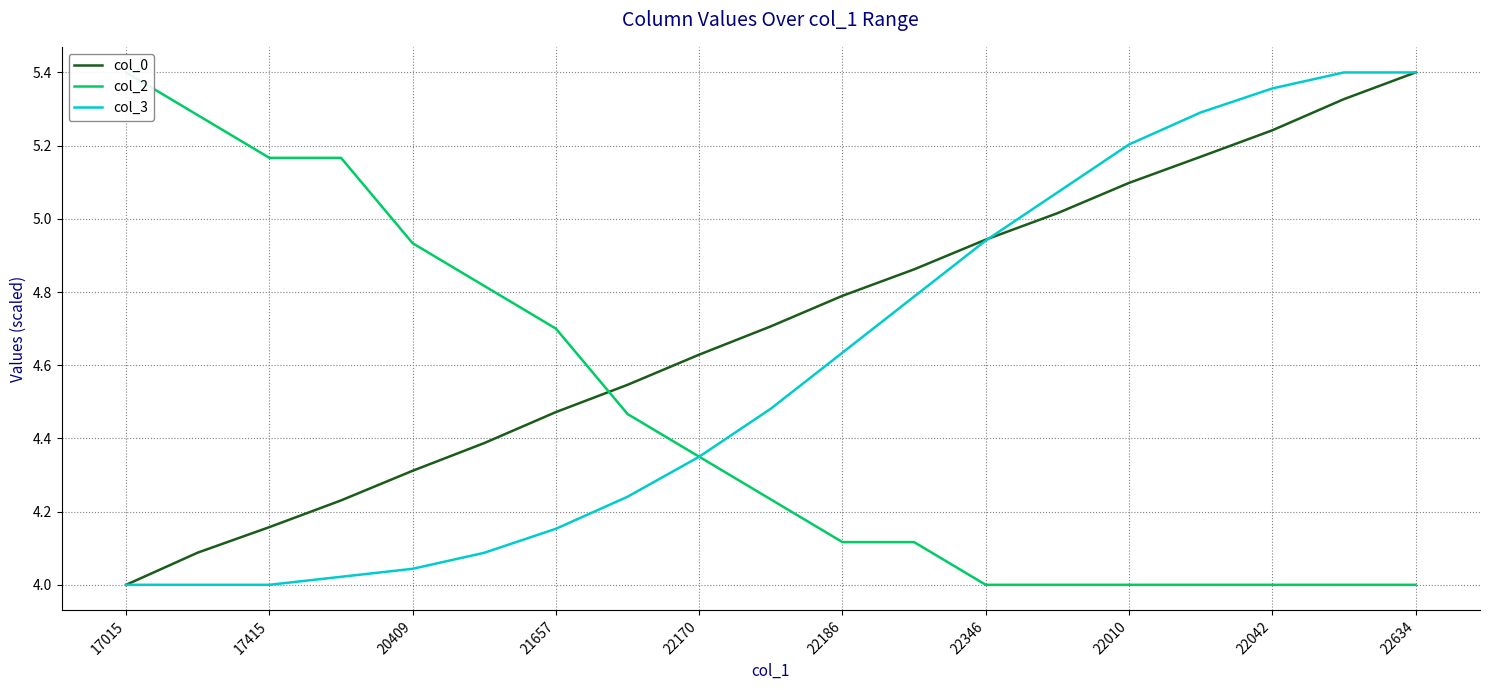

The value of col_0 at 22010 is 1.1. True or false?

False